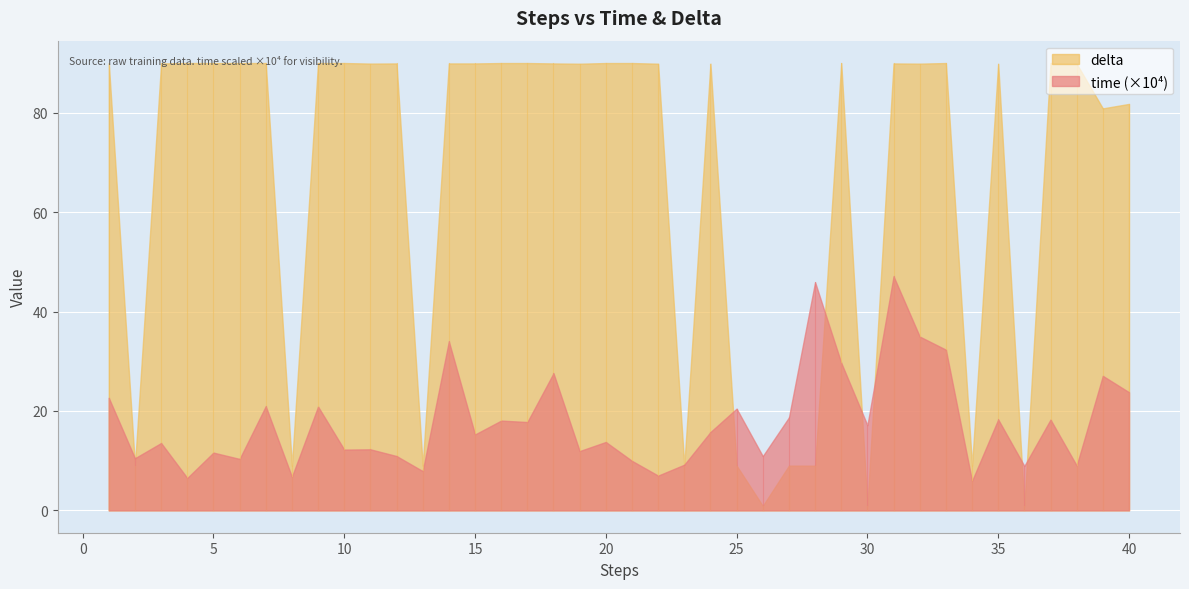

What are all the series names shown in the legend?

delta, time (×10⁴)